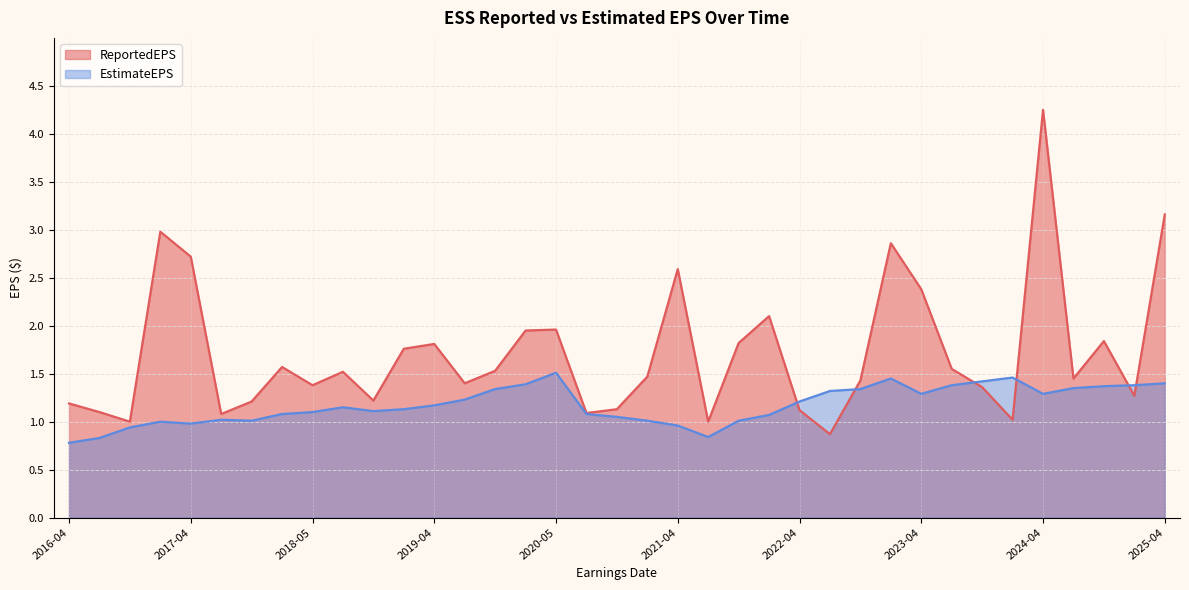

What is the difference between the maximum and minimum values in the EstimateEPS series?

0.7